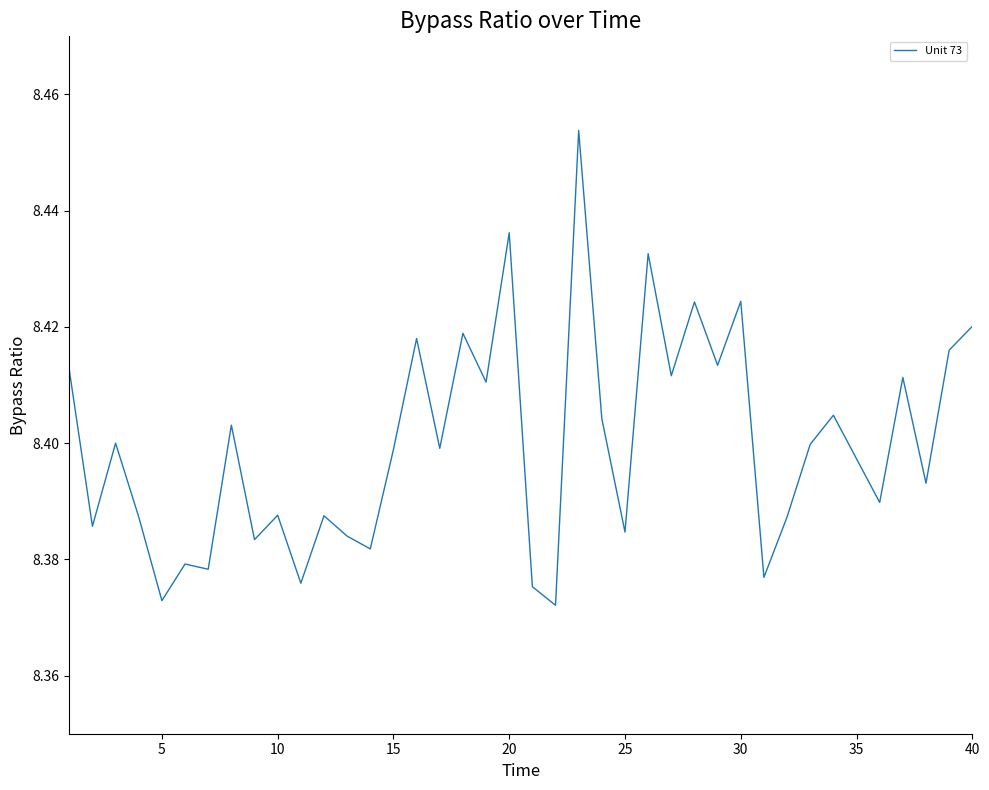

Does the chart have visible grid lines?

No